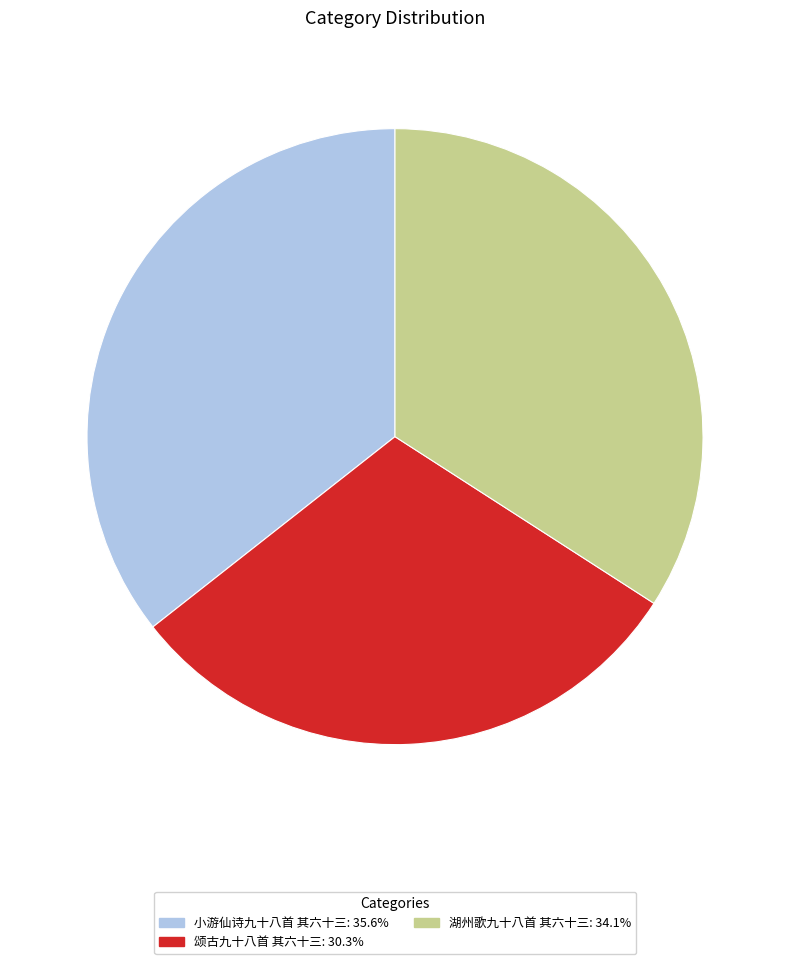

Does 湖州歌九十八首 其六十三 account for over 50% of the chart?

No